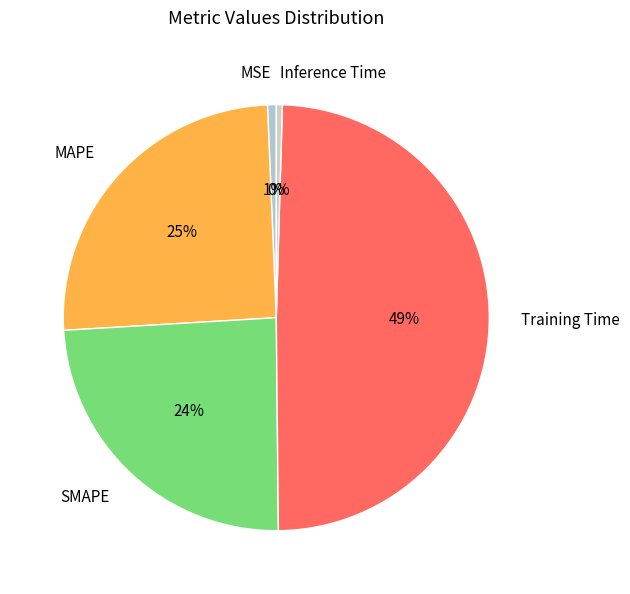

To the nearest percent, what is the difference between the largest and smallest slice percentages?

49%